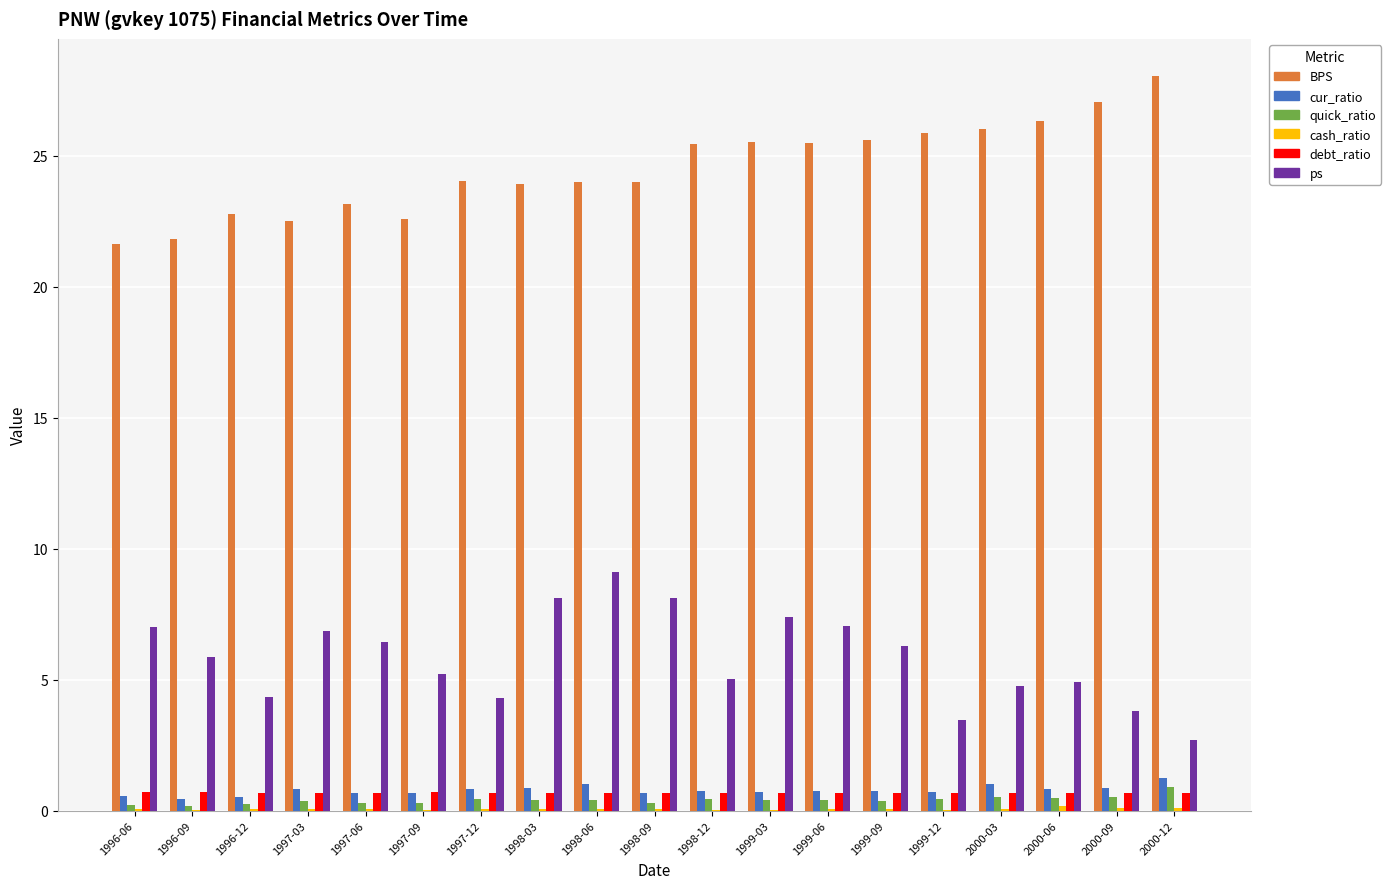

Which series changed the most between 1997-06 and 1998-06?

ps